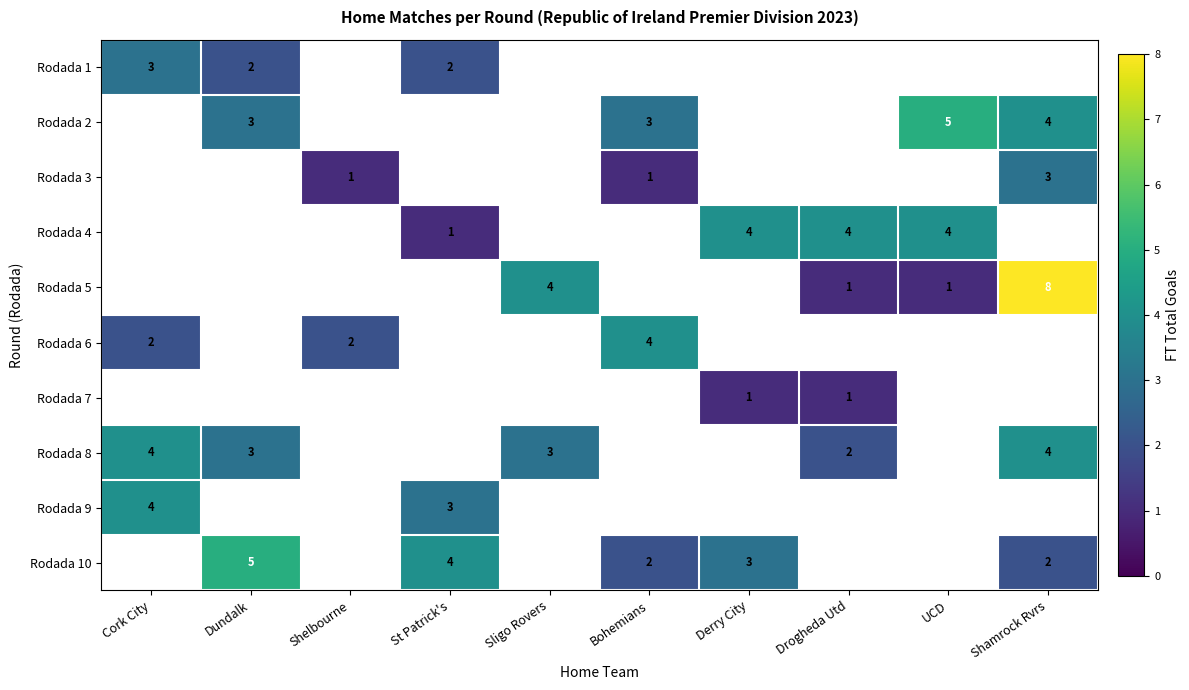

The Rodada 7 series shows 0 at Derry City. True or false?

False